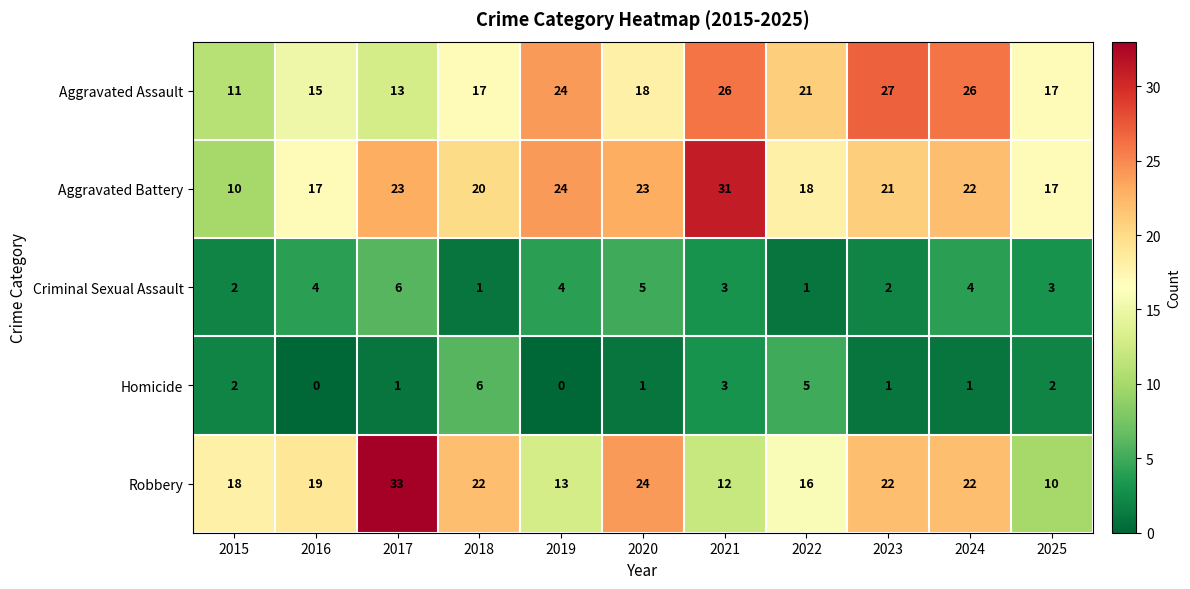

True or false: Homicide has a value of 4 at 2021.

False